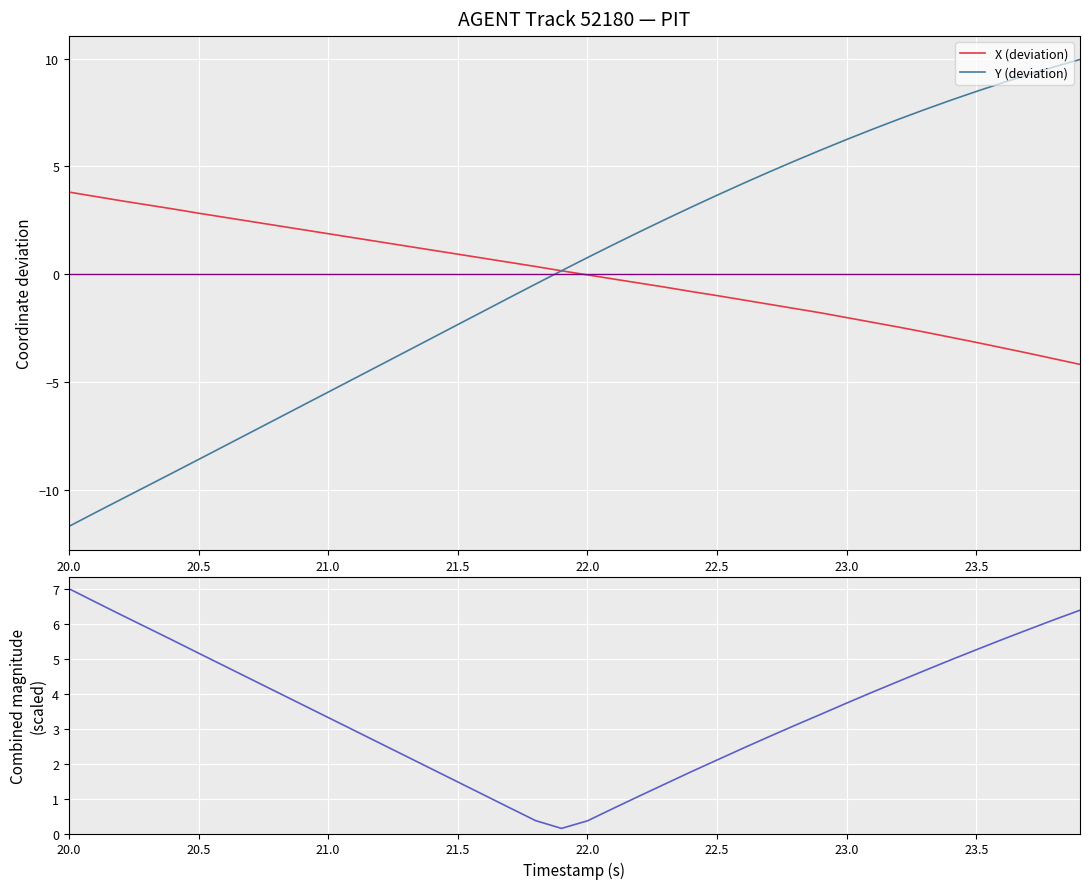

True or false: Y (deviation) has a value of 3.4 at 23.5.

False